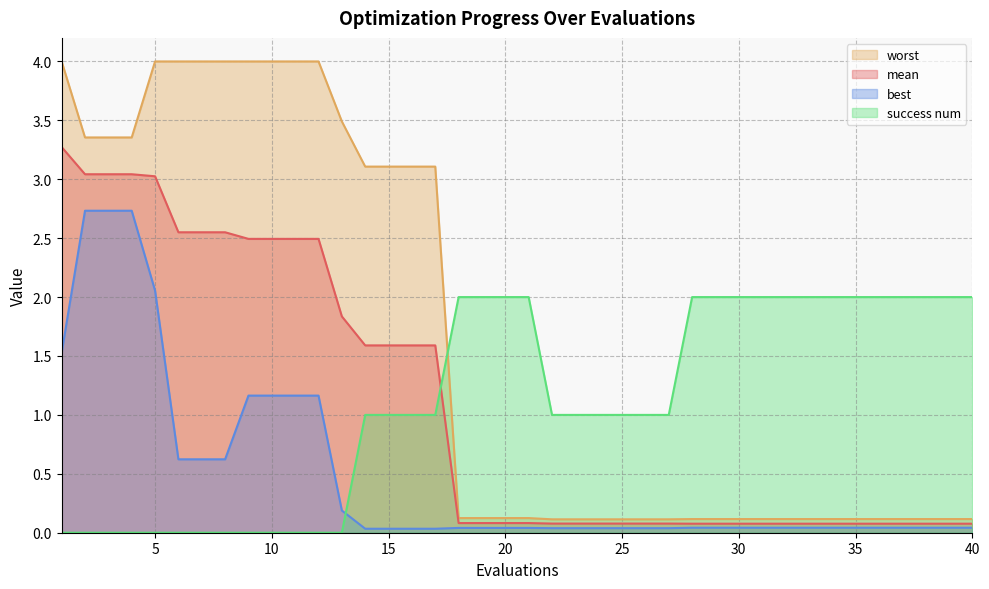

At which label does success num first exceed 1?

18